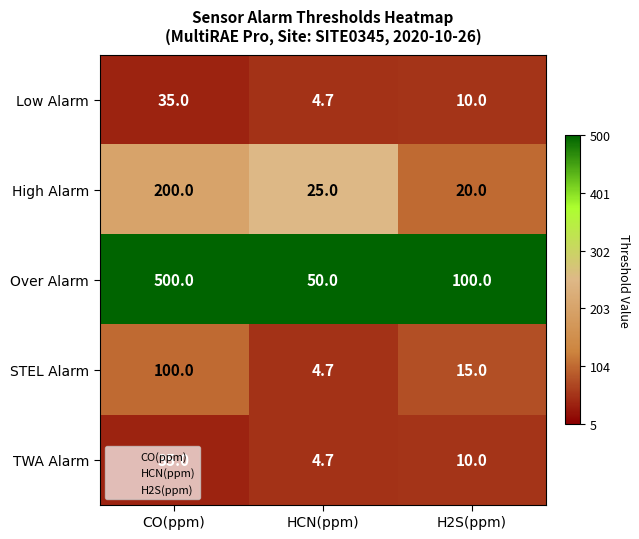

The value of Over Alarm at CO(ppm) is 500.0. True or false?

True